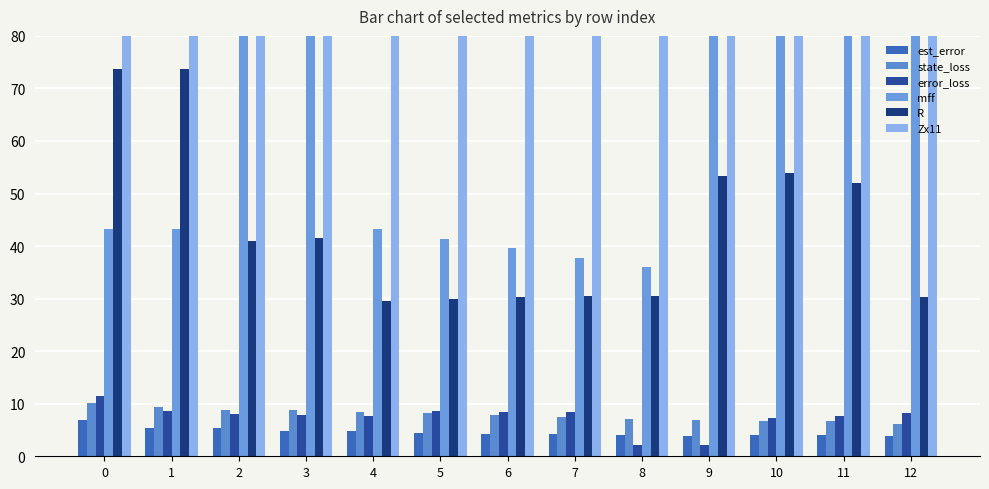

How many bars are there in each group?

6